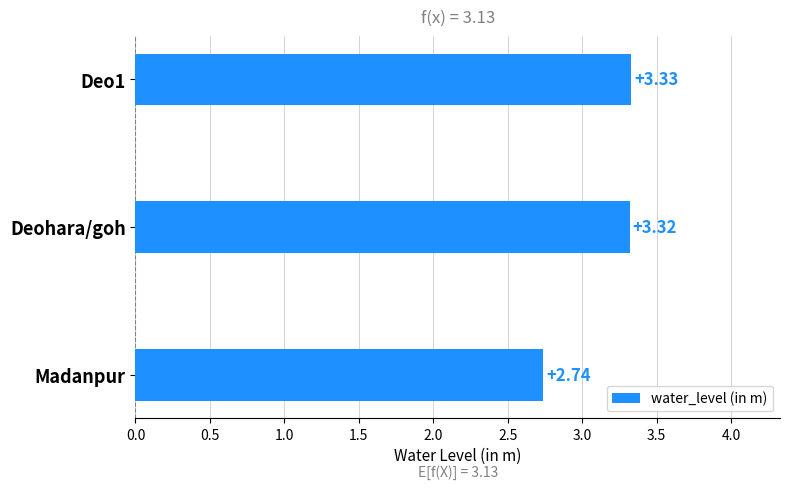

Rank the categories by value from lowest to highest.

Madanpur, Deohara/goh, Deo1